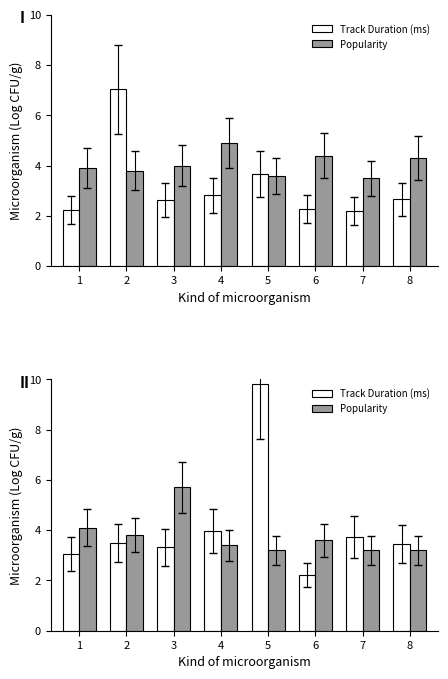

At how many categories does at least one series exceed 9?

1